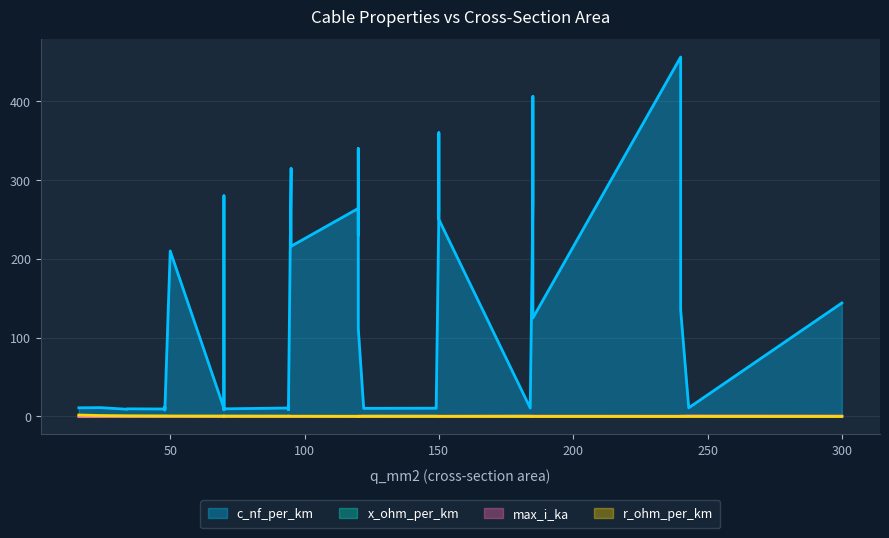

Where is the first local minimum for max_i_ka?

3